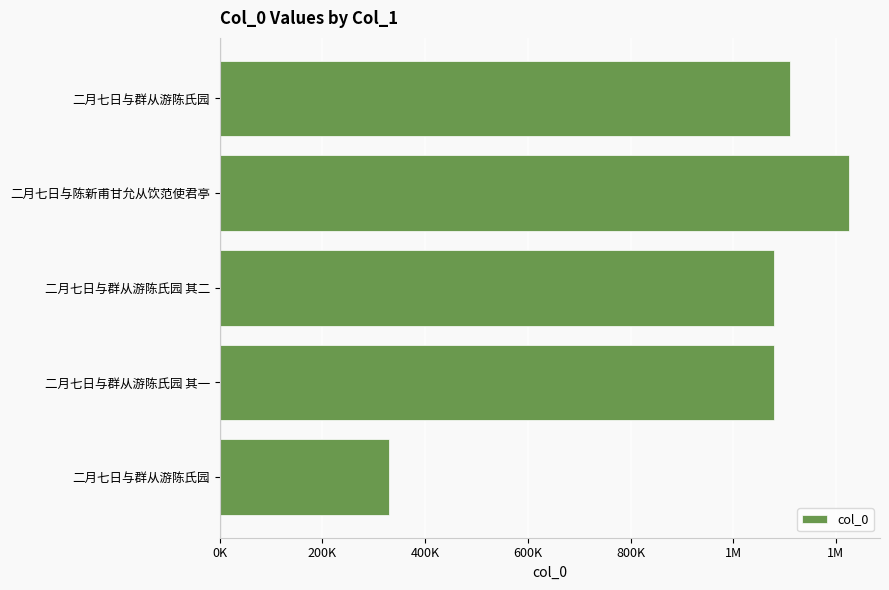

Are the bars horizontal?

Yes